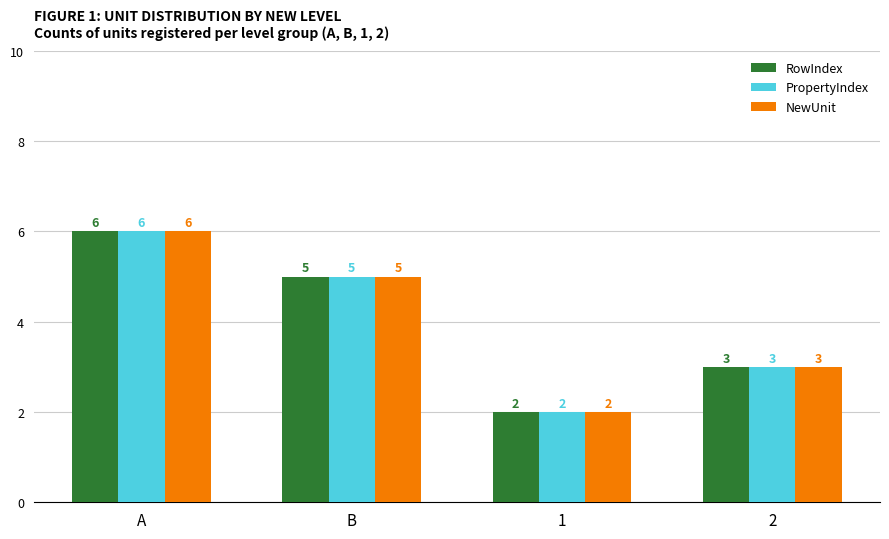

Count the RowIndex values in the range 3 to 6.

3